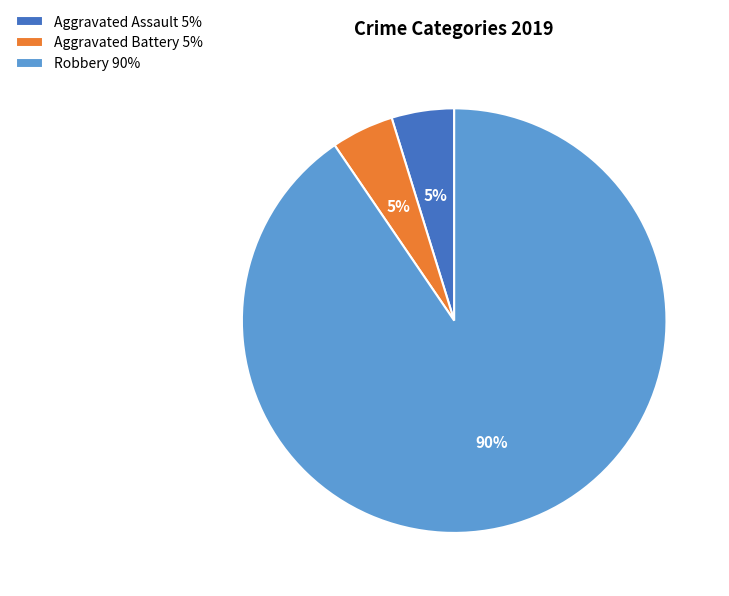

True or false: Robbery 90% accounts for 90% of the total.

True